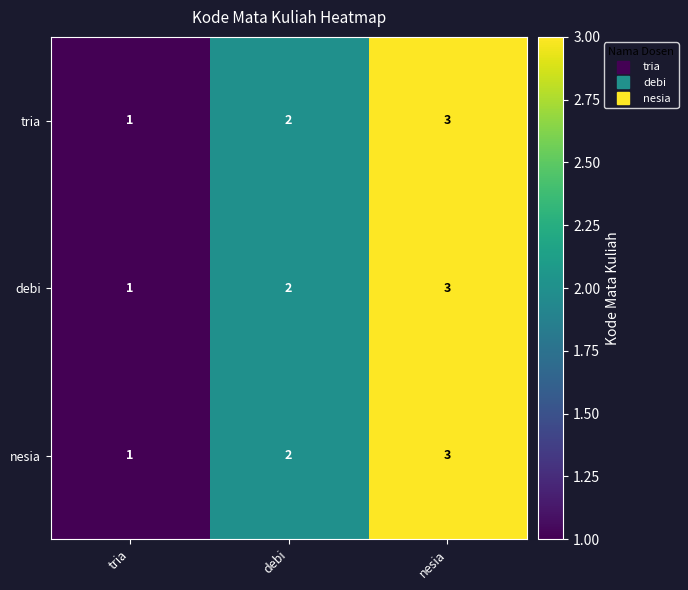

Is the value of nesia at tria greater than the value of debi at debi?

No